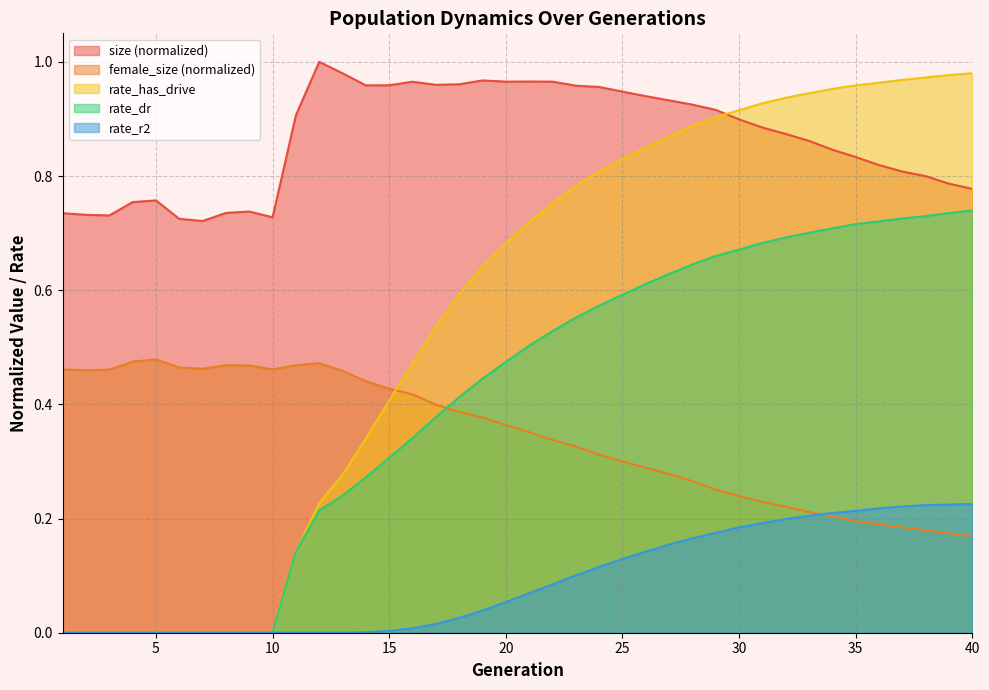

Rank the series at 35 from lowest to highest value.

female_size (normalized), rate_r2, rate_dr, size (normalized), rate_has_drive